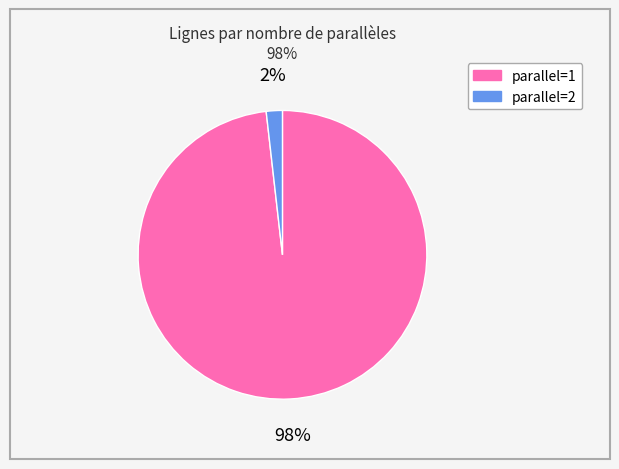

What is the smallest slice in the pie chart?

parallel=2